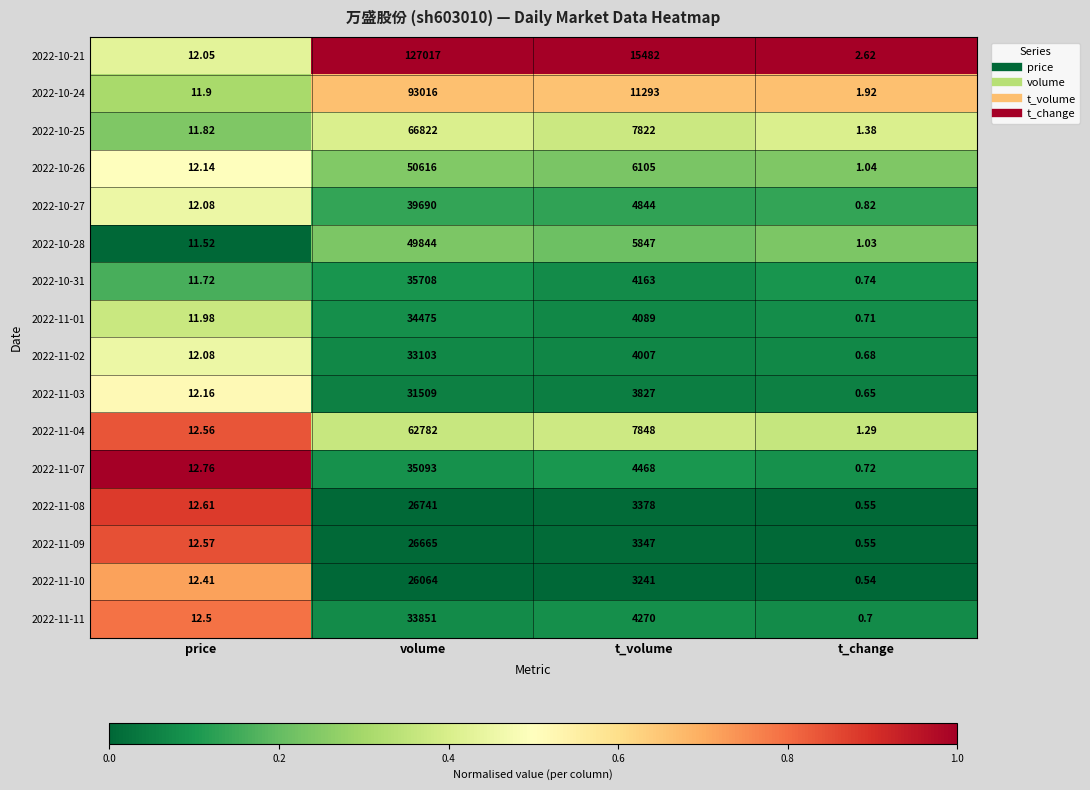

At which label is 2022-11-10 closest to 13032?

t_volume